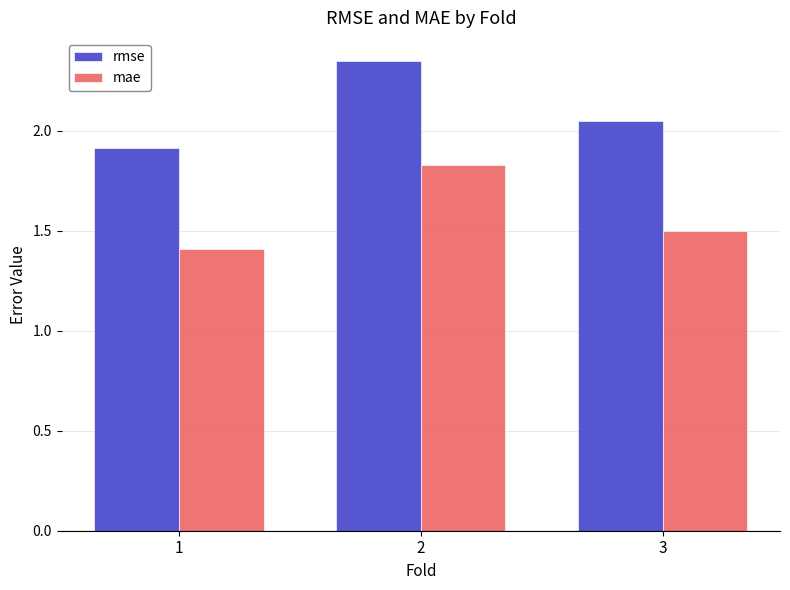

Which category has the highest value across all series?

2